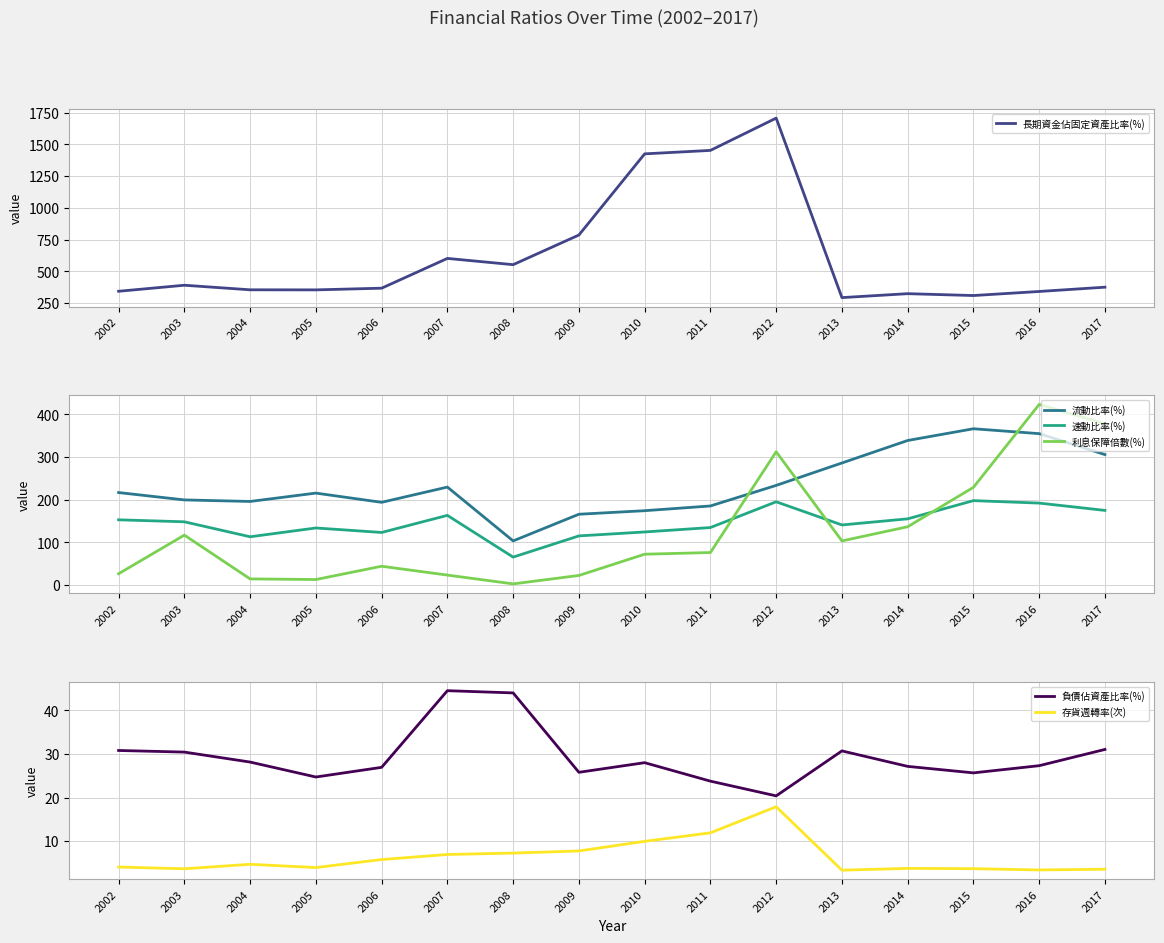

Is it true that 負債佔資產比率(%) equals 27.3 at 2016?

True